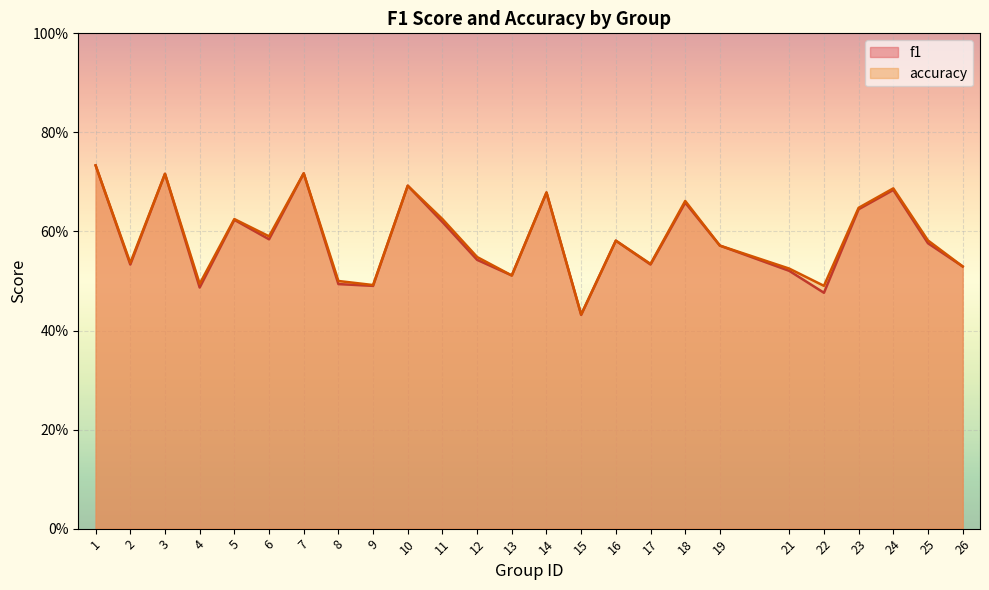

The f1 series shows 0.7 at 18. True or false?

True